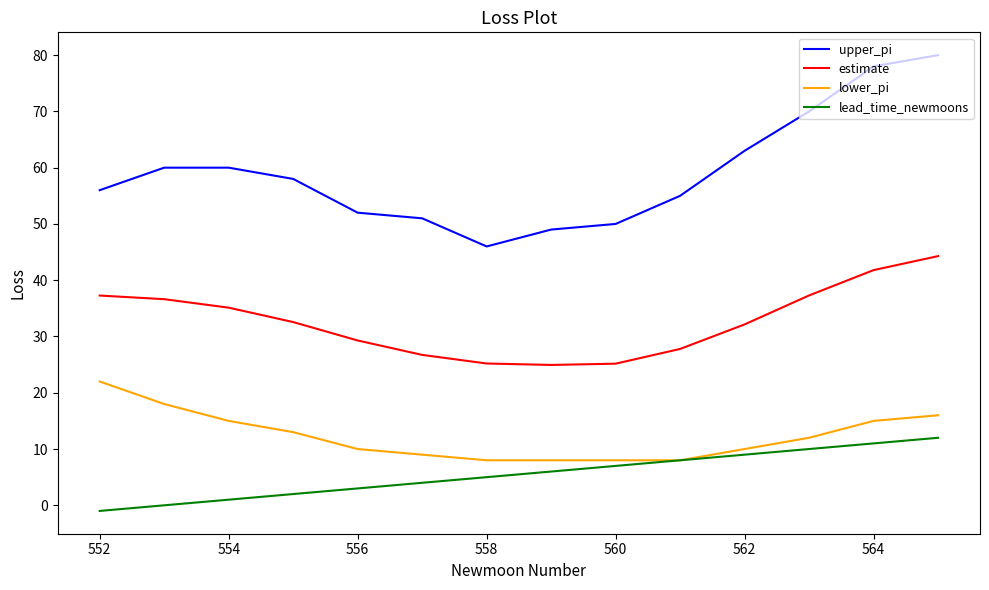

Which series has the widest spread of values?

upper_pi